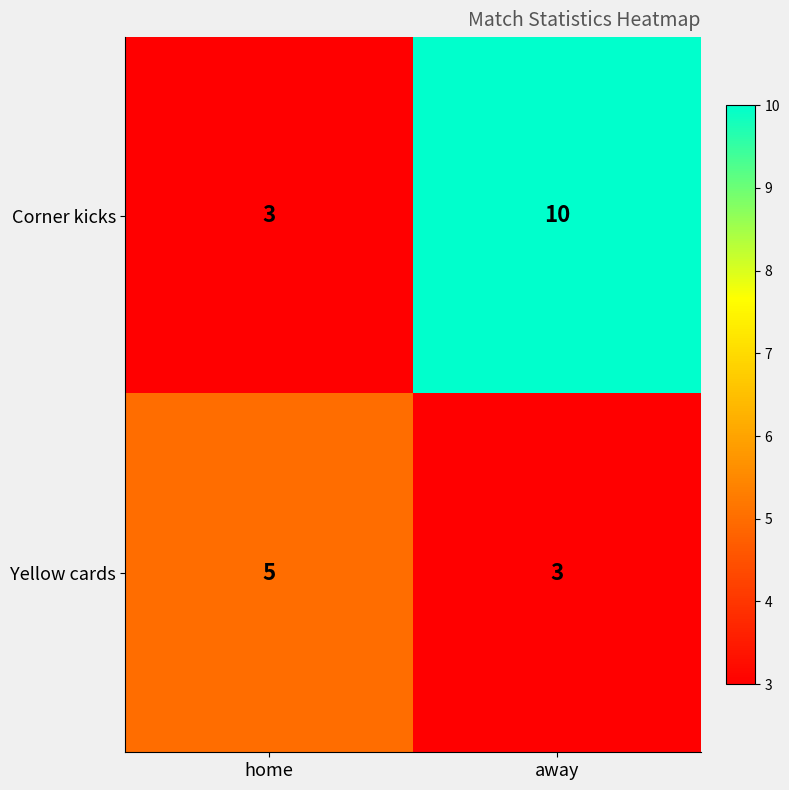

What is the approximate value of Corner kicks at away?

10